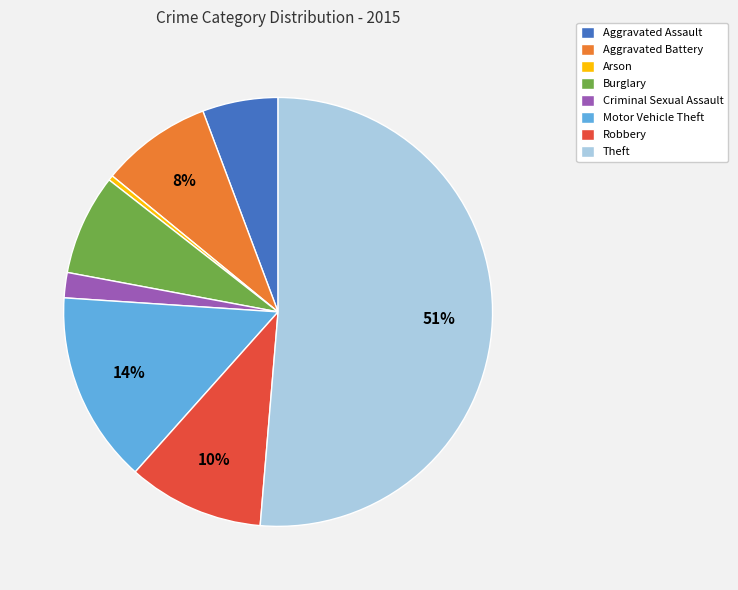

What percentage is the Motor Vehicle Theft slice, to the nearest percent?

14%